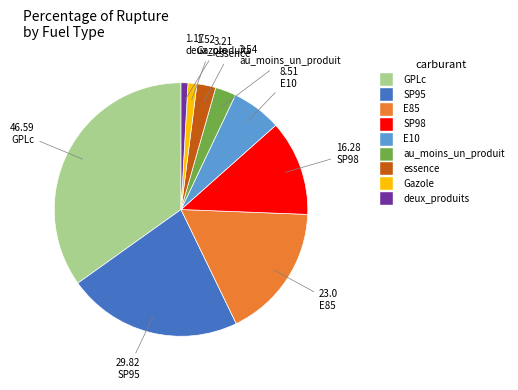

Does any single category account for the majority?

No